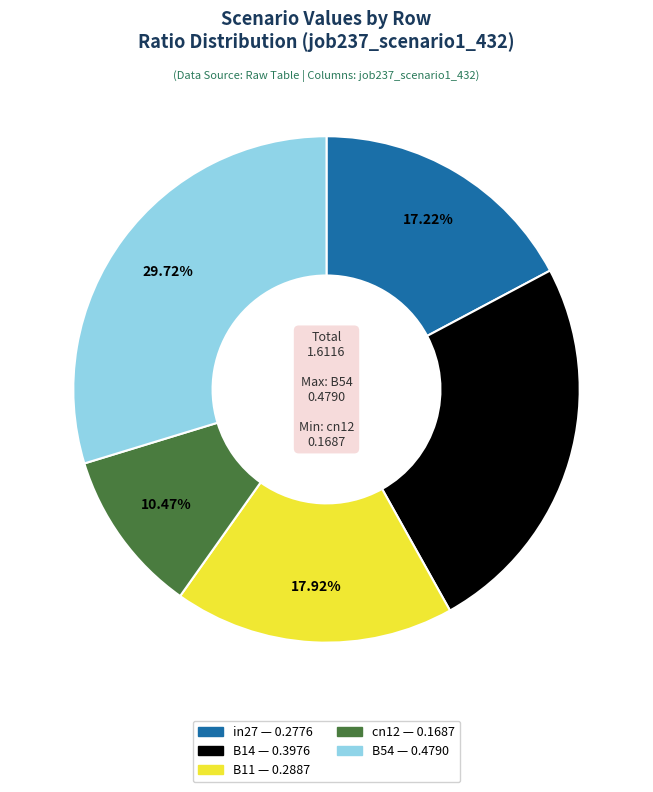

To the nearest percent, what is the average slice percentage?

20%